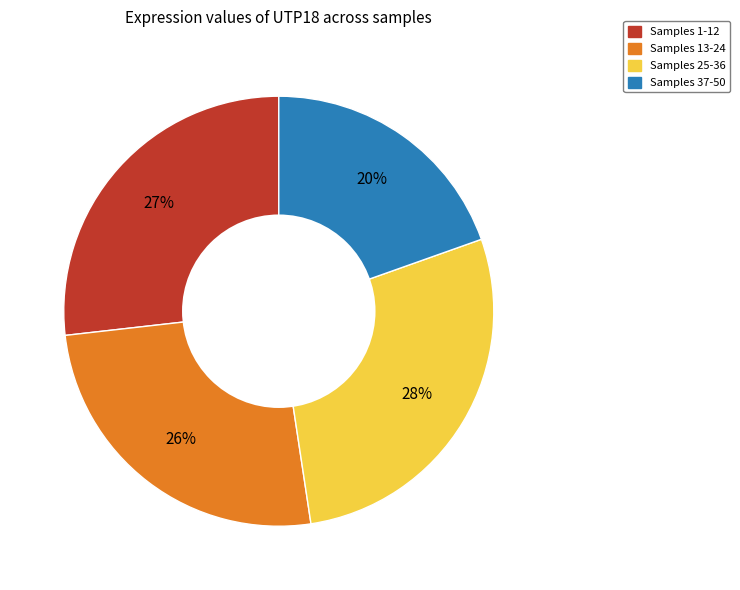

To the nearest percent, what is the average slice percentage?

25%